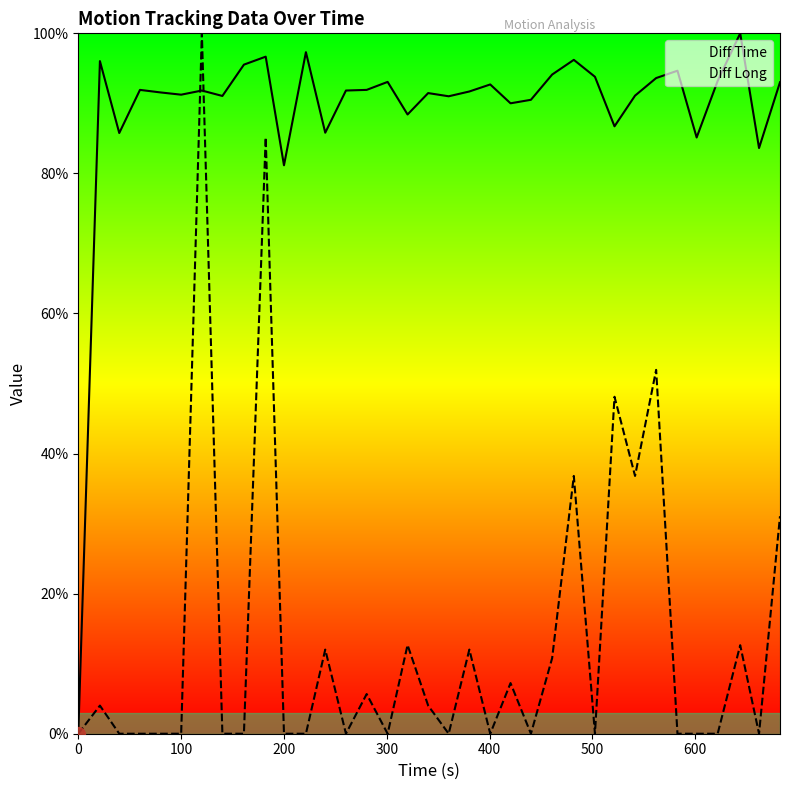

Reading left to right, transcribe all the data shown in this chart.

Diff Time: 0.0	96.0	85.8	91.9	91.6	91.2	91.8	91.1	95.5	96.7	81.2	97.3	85.8	91.8	91.9	93.1	88.4	91.5	91.0	91.7	92.7	90.0	90.5	94.1	96.2	93.8	86.7	91.1	93.6	94.7	85.1	93.2	100.0	83.6	93.0
Diff Long: 0.0	4.0	0.0	0.0	0.0	0.0	100.0	0.0	0.0	85.1	0.0	0.0	12.0	0.0	5.7	0.0	12.7	4.0	0.0	12.0	0.0	7.2	0.0	10.8	36.8	0.0	48.1	36.8	51.9	0.0	0.0	0.0	12.6	0.0	31.1